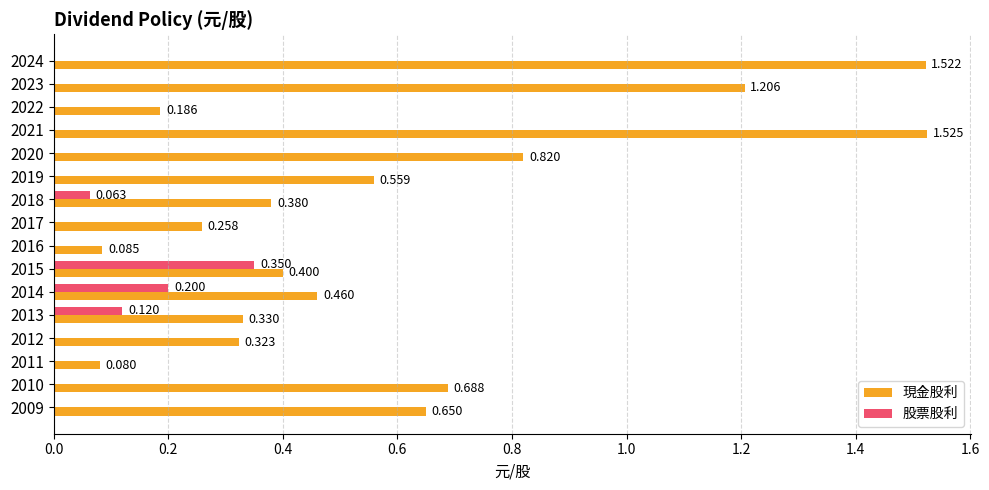

Is the value of 股票股利 at 2011 greater than the value of 現金股利 at 2023?

No